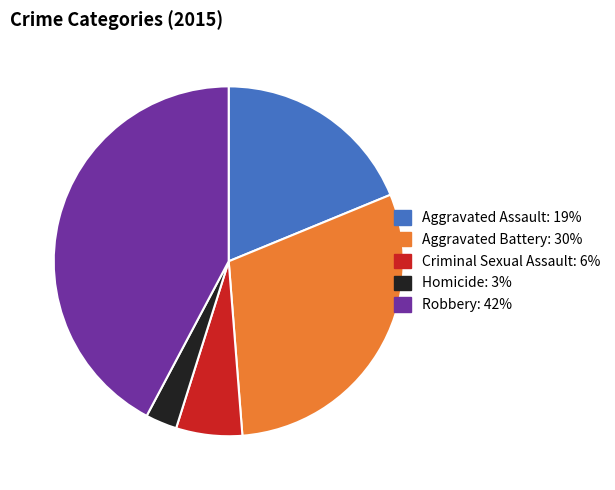

Is there a majority slice in this chart?

No